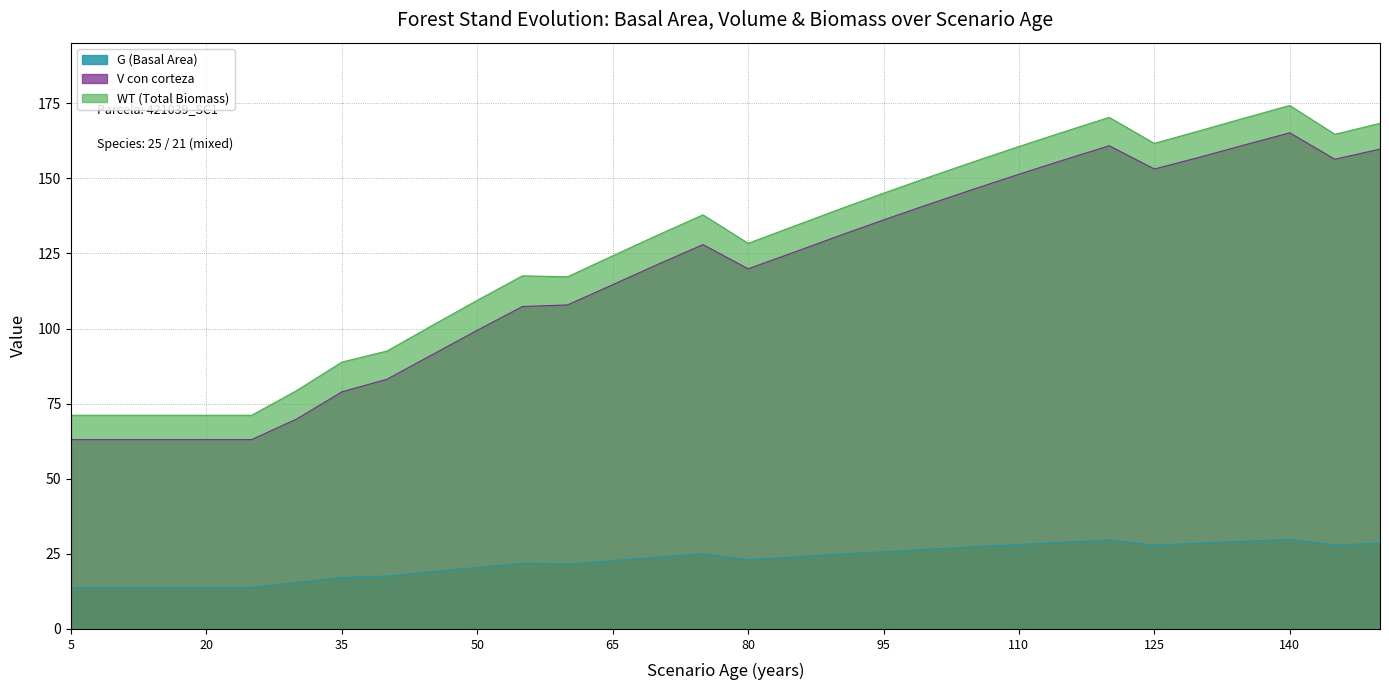

At how many categories does at least one series exceed 41?

30